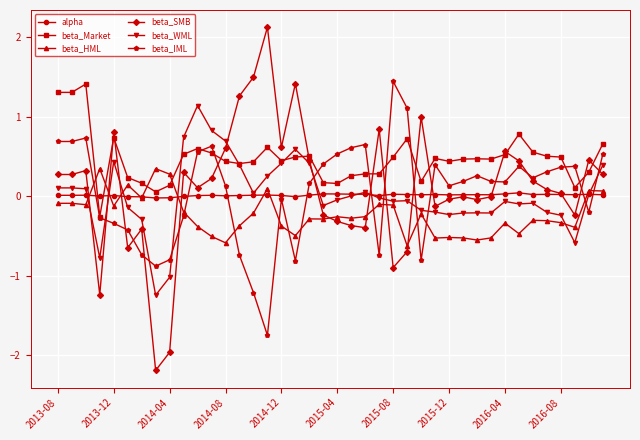

What is the maximum value for beta_SMB?

2.1